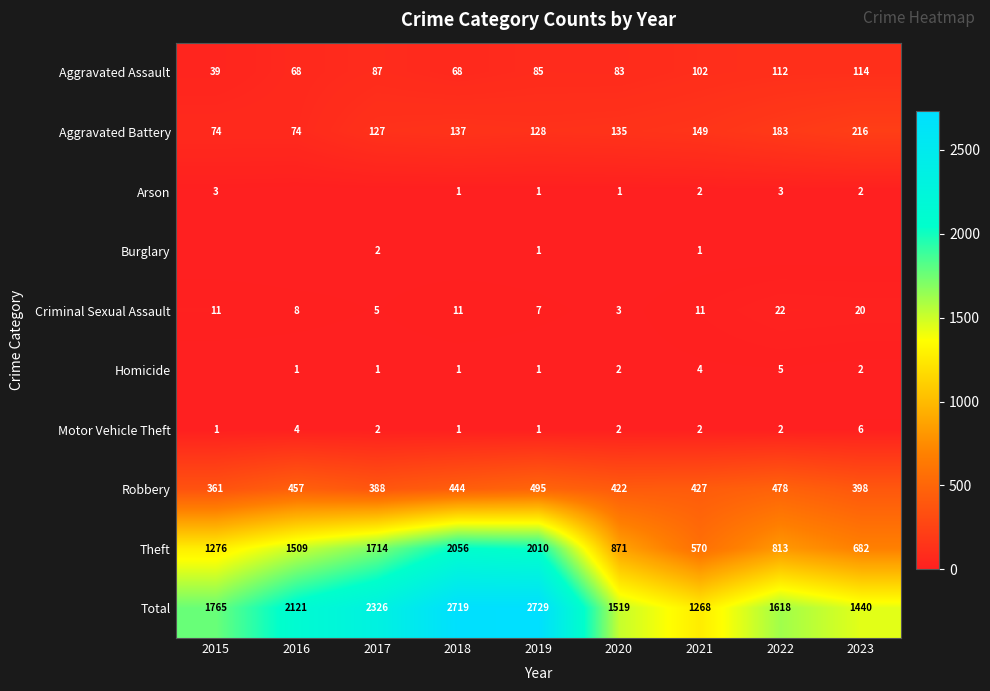

The value of Aggravated Battery at 2022 is 113. True or false?

False